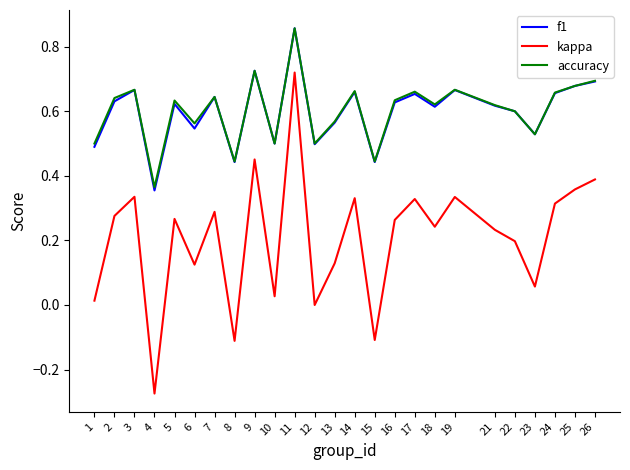

True or false: f1 and kappa cross at least once.

False